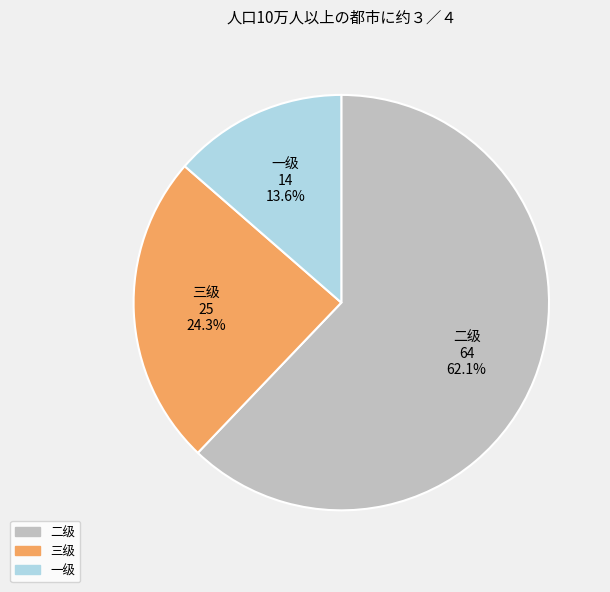

Which category accounts for the majority?

二级